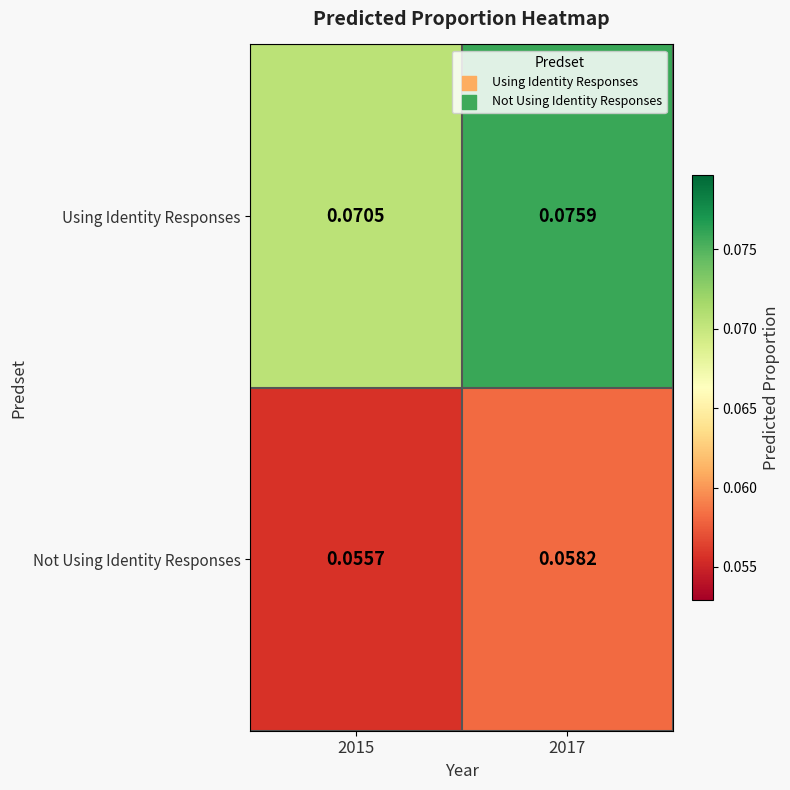

Rank the series by their maximum value, from highest to lowest.

Using Identity Responses, Not Using Identity Responses